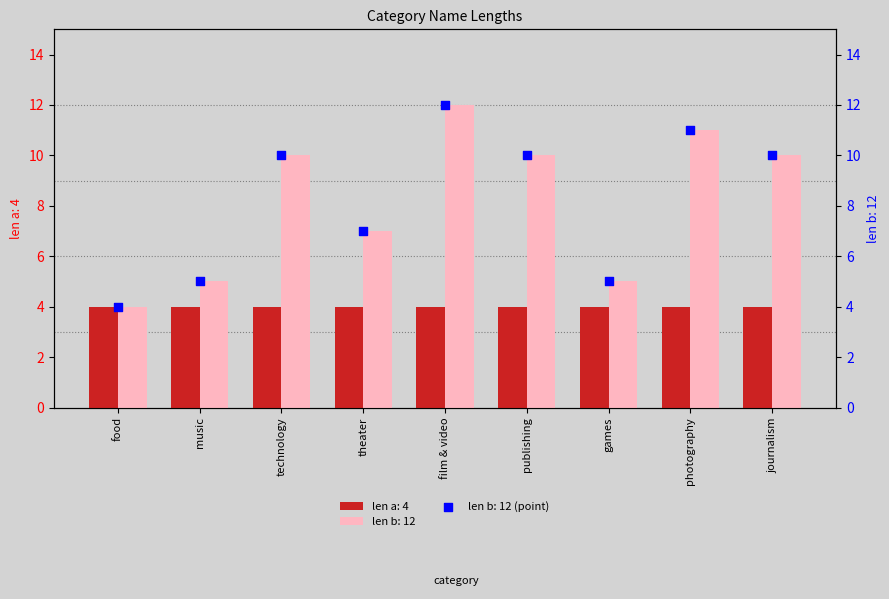

What is the ratio of the value at journalism to the value at photography?

0.9